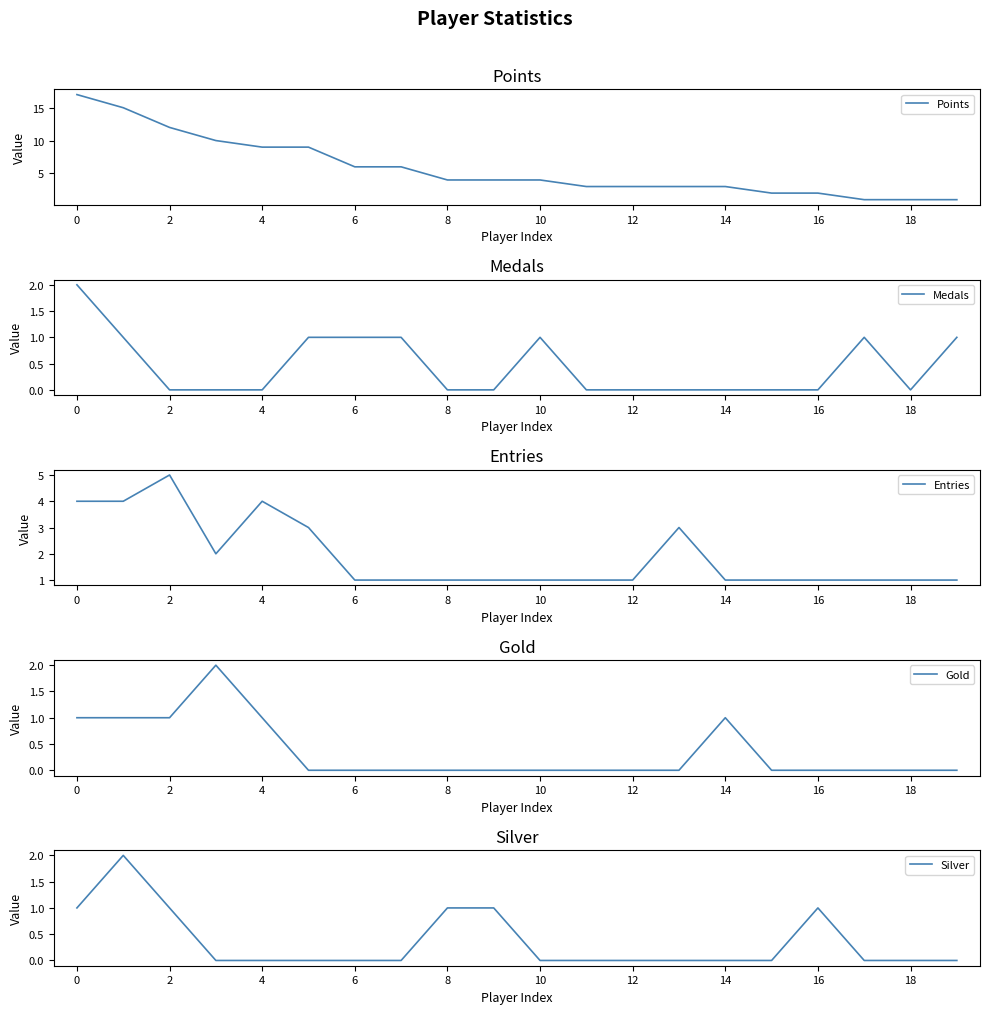

The Gold series shows -1 at 10. True or false?

False